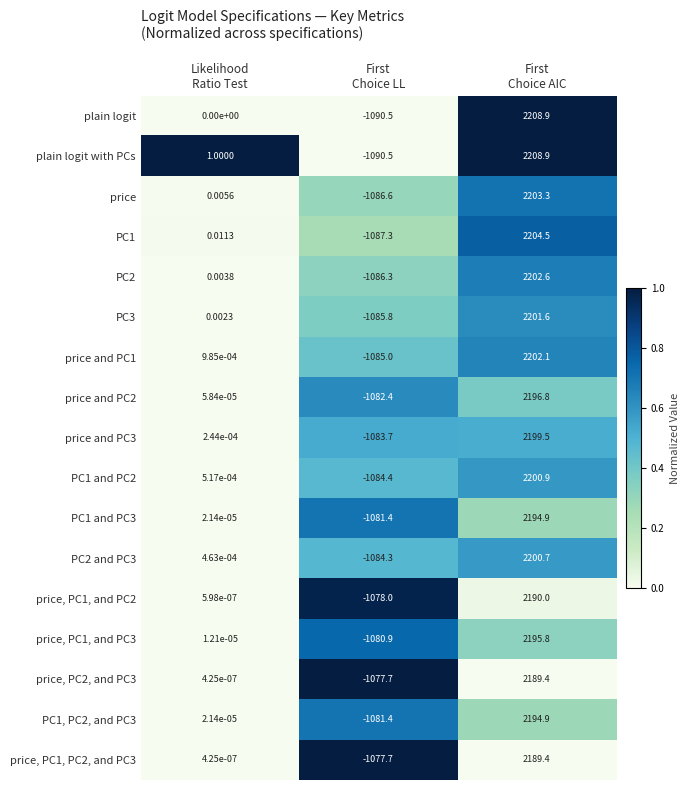

Which series has the largest total across all categories?

plain logit with PCs